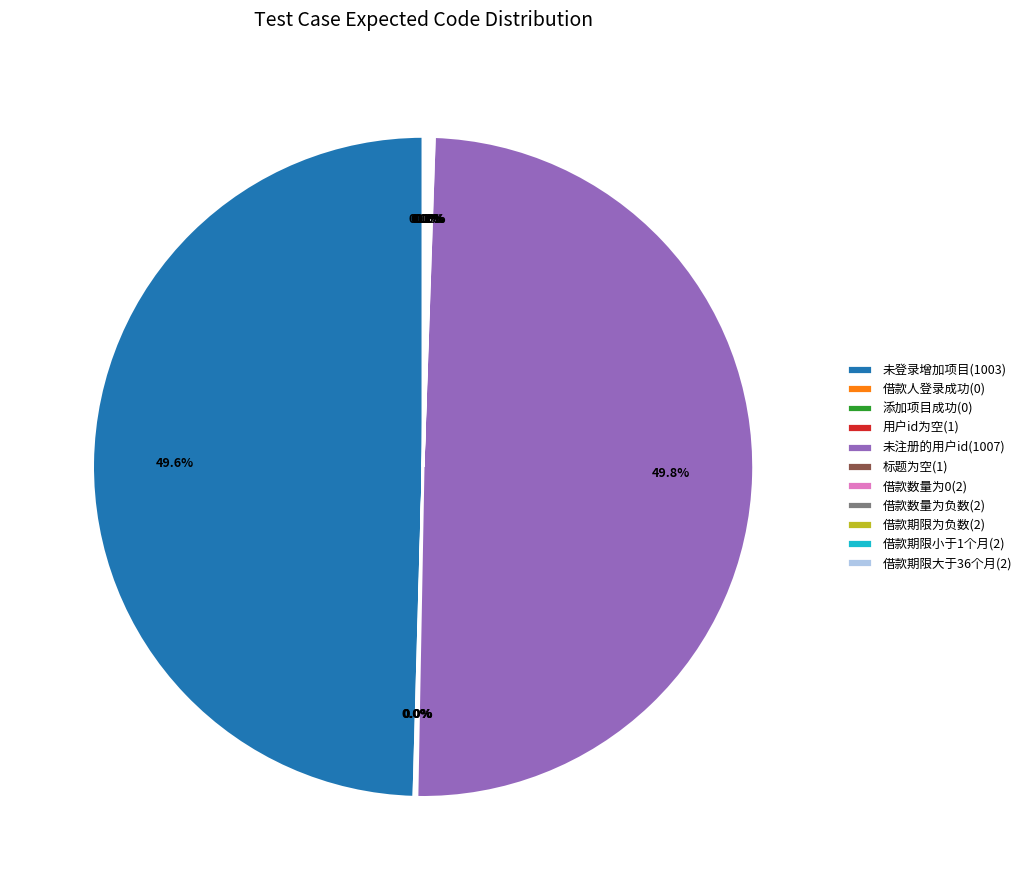

Does 未登录增加项目(1003) account for over 50% of the chart?

No